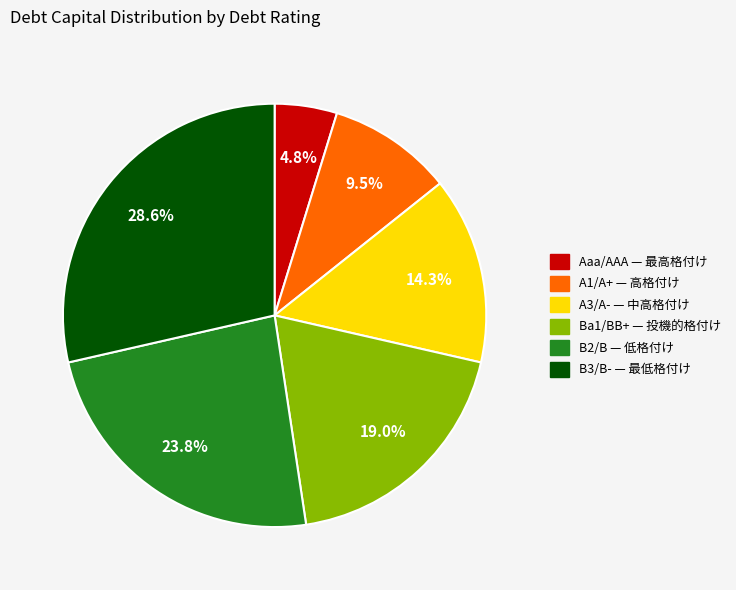

The Aaa/AAA slice represents 5% of the pie. True or false?

True